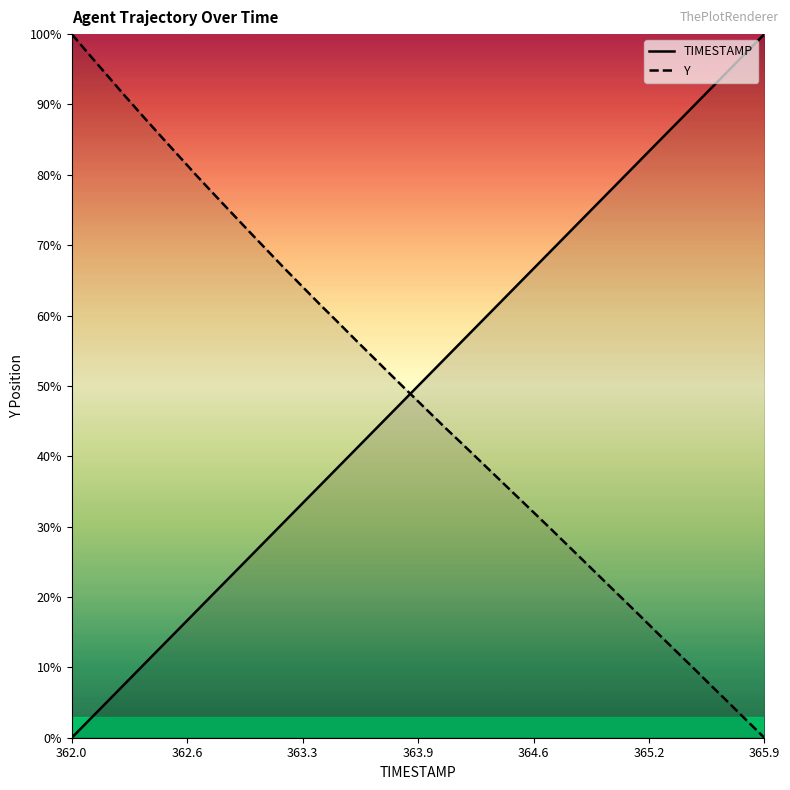

How many categories are shown in the chart?

40